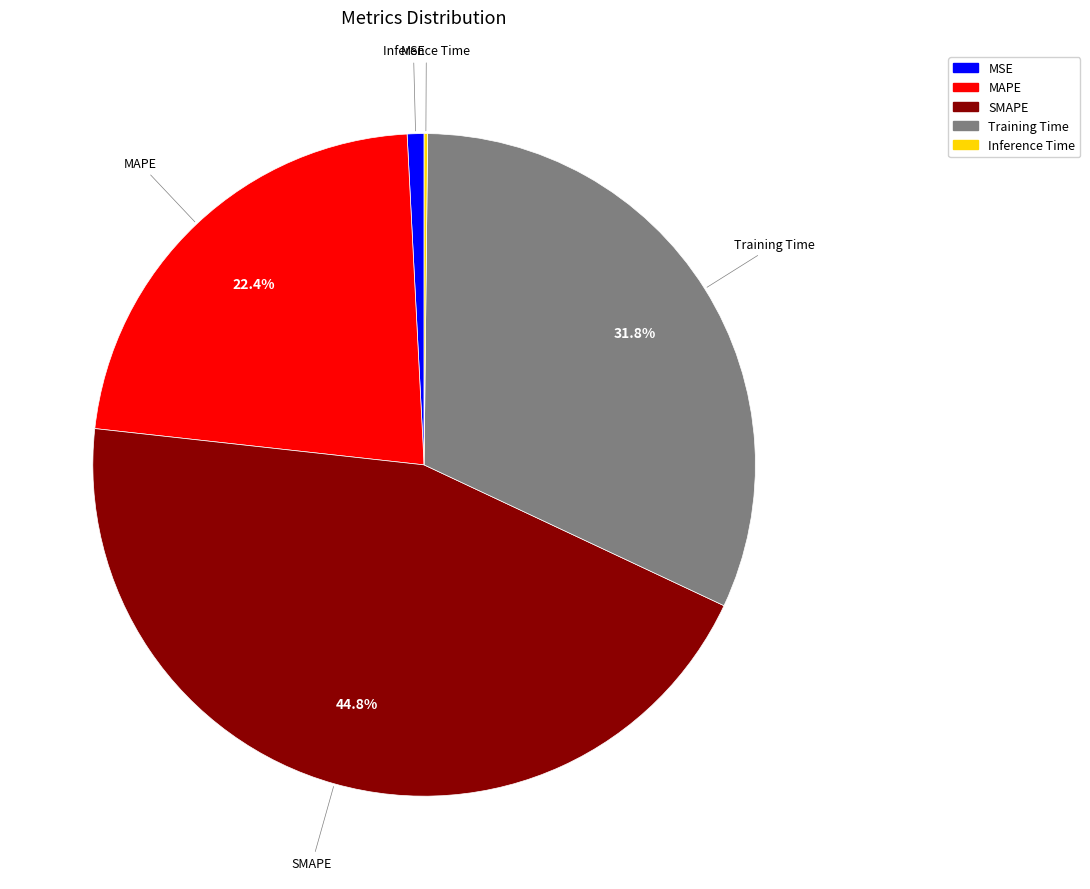

What is the largest slice in the pie chart?

SMAPE